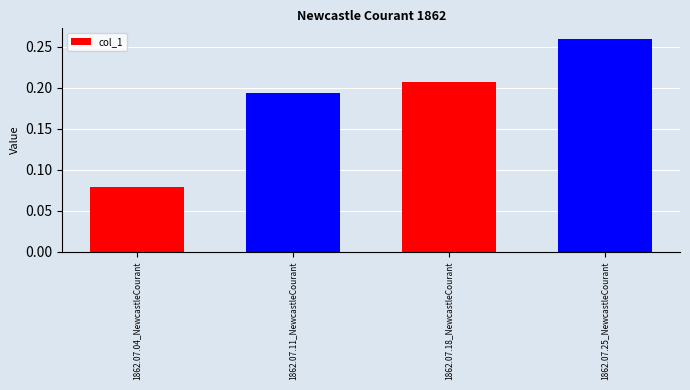

List the labels in order of value, largest first.

1862.07.25_NewcastleCourant, 1862.07.18_NewcastleCourant, 1862.07.11_NewcastleCourant, 1862.07.04_NewcastleCourant